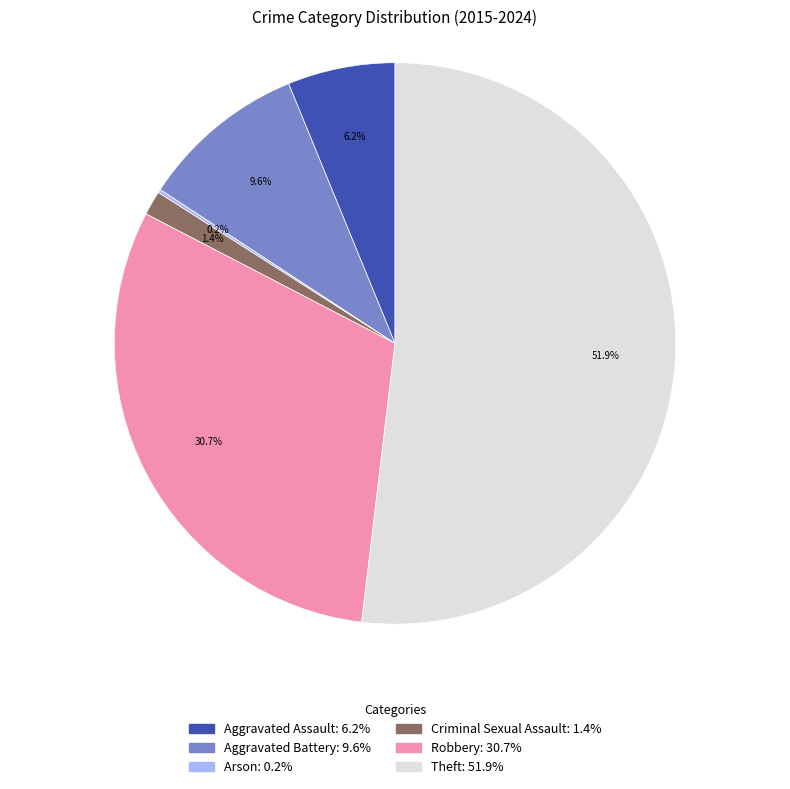

Does any single category account for the majority?

Yes